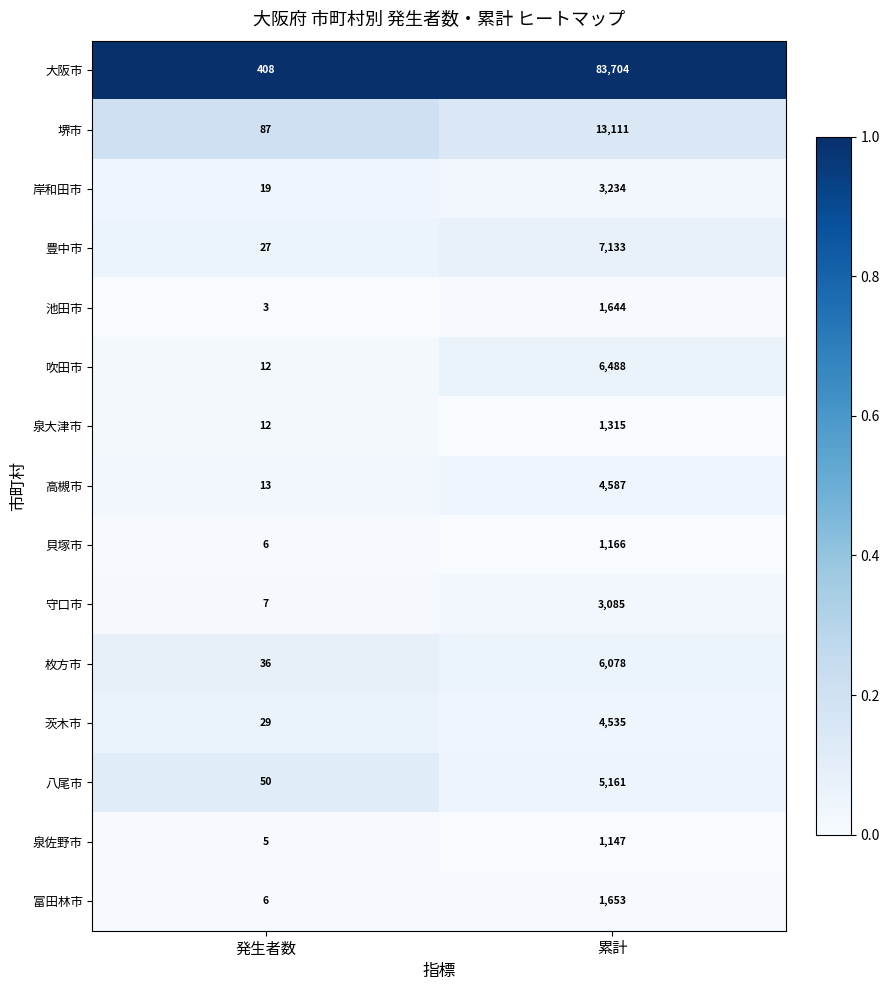

Which series has the largest total across all categories?

大阪市